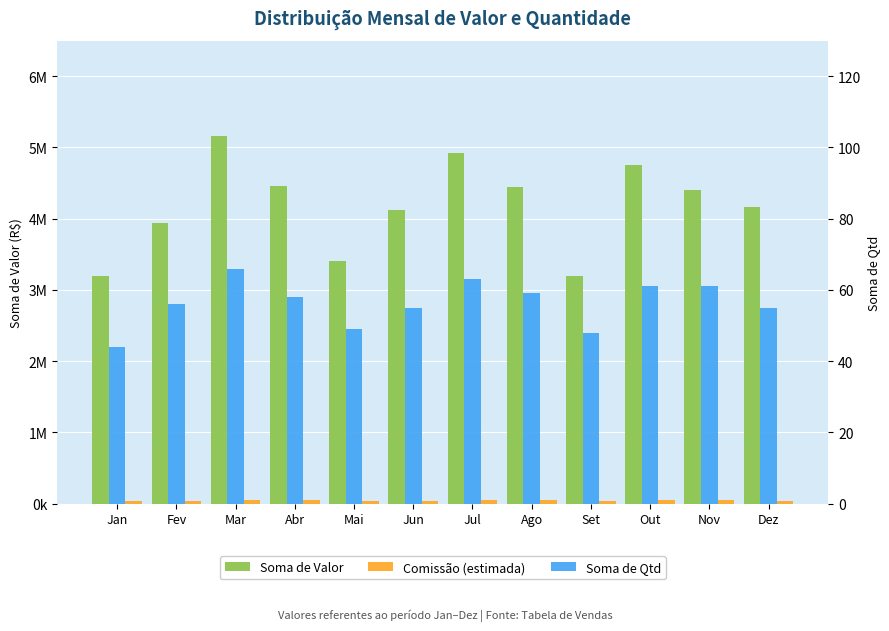

What is the average value of the Comissão (estimada) series?

41798.7